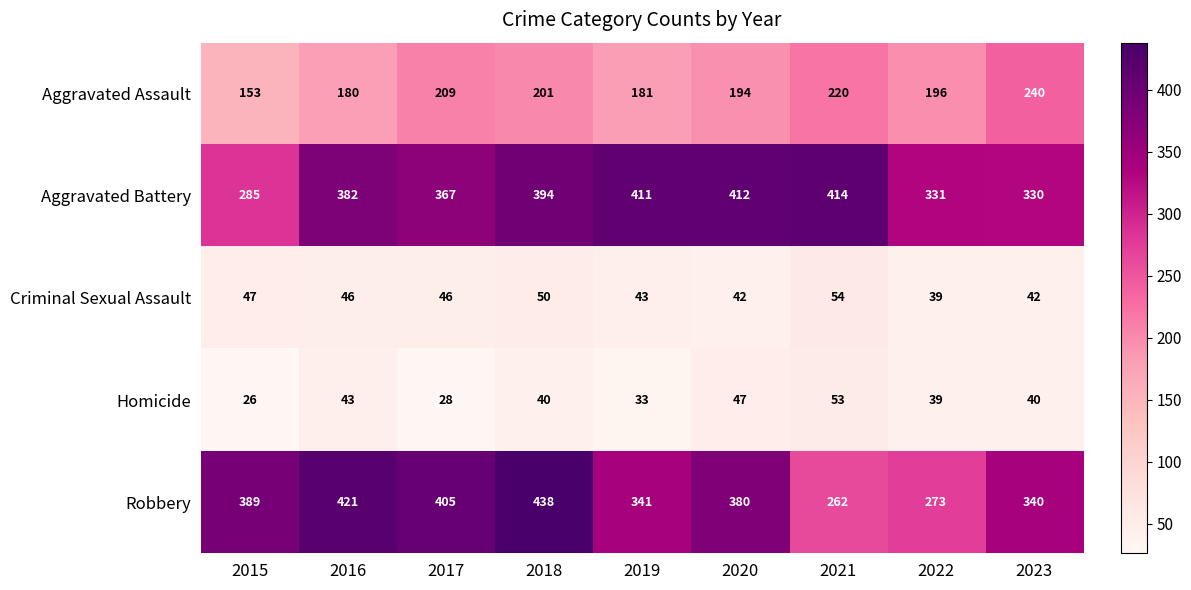

Is the value of Aggravated Assault at 2018 greater than the value of Robbery at 2020?

No